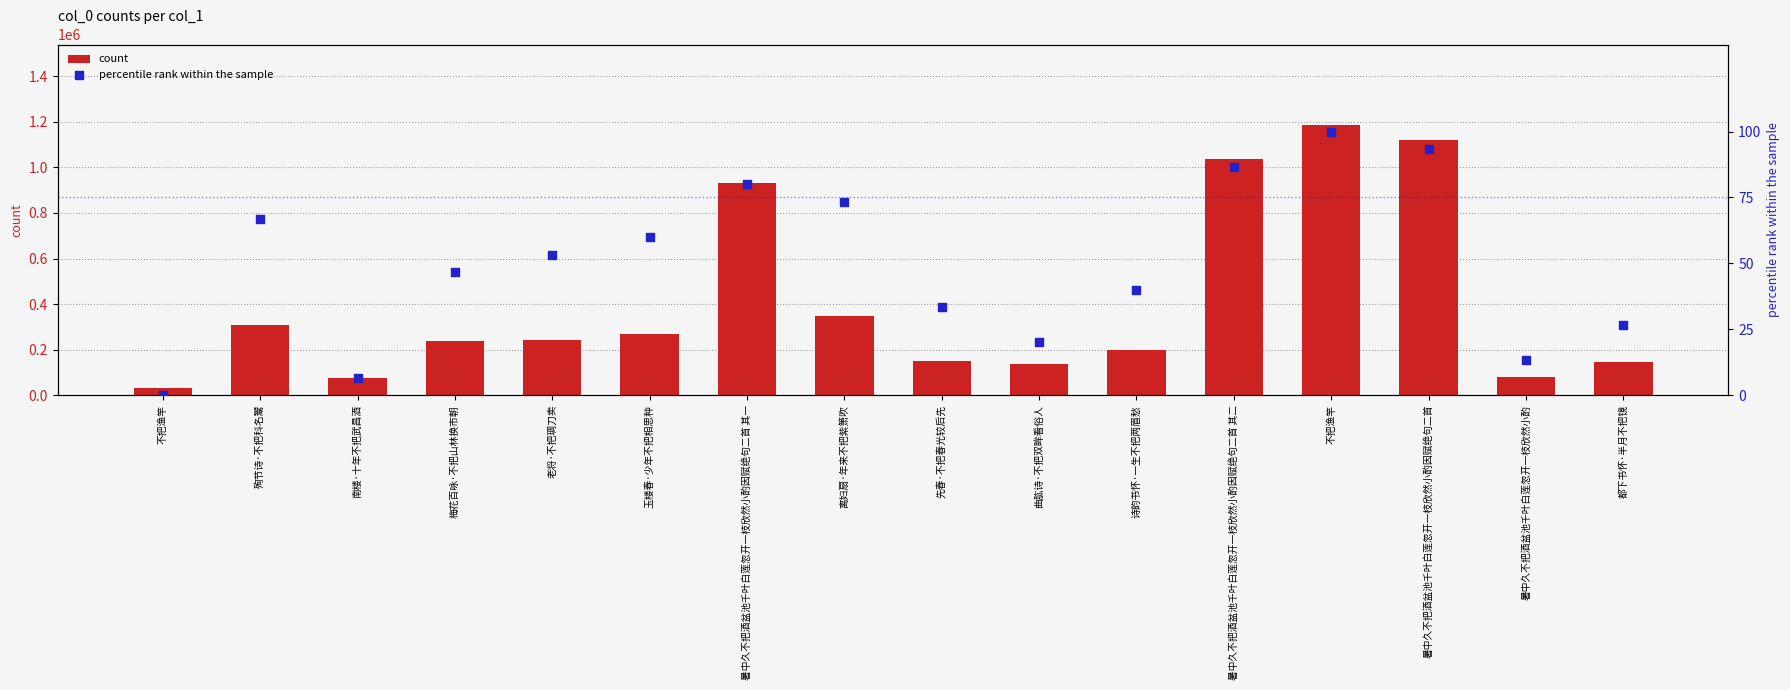

Which series has the largest Y range (max minus min)?

count